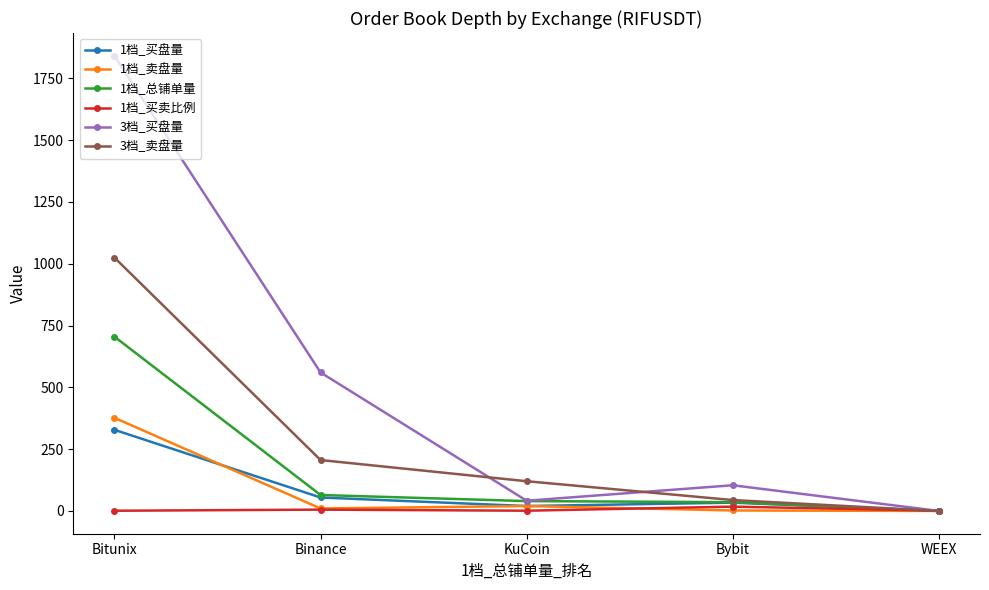

Which series has the largest total across all categories?

3档_买盘量